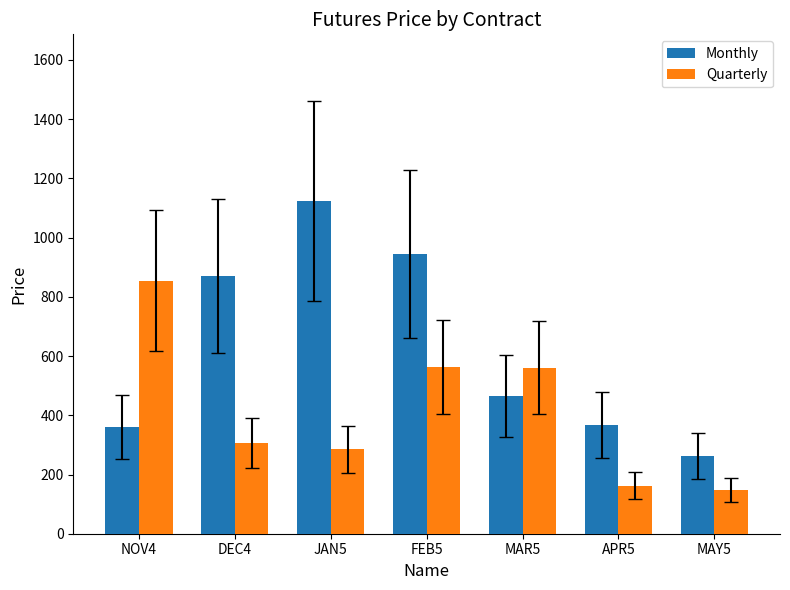

How many values in the Monthly series are below 465?

3